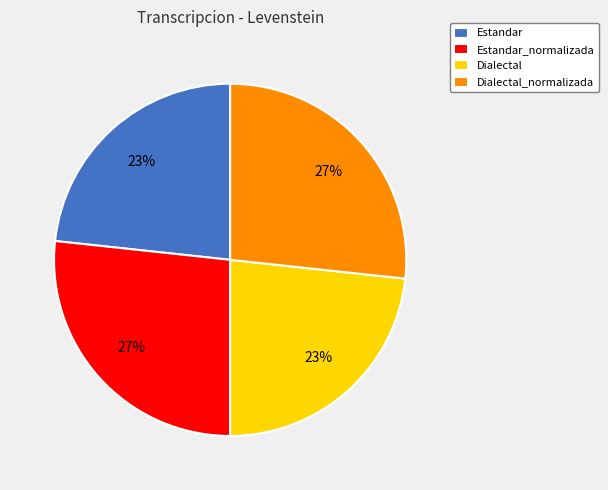

What percentage is the Dialectal_normalizada slice, to the nearest percent?

27%